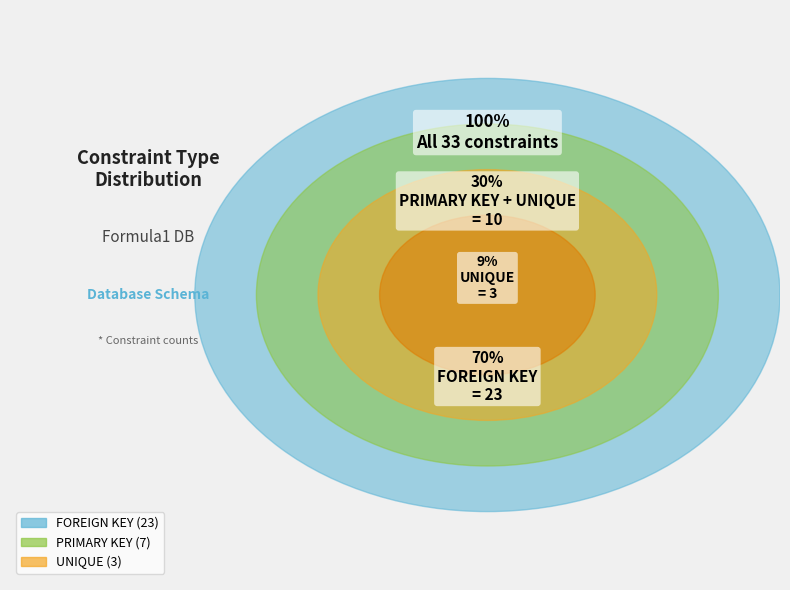

Does any single category account for the majority?

Yes